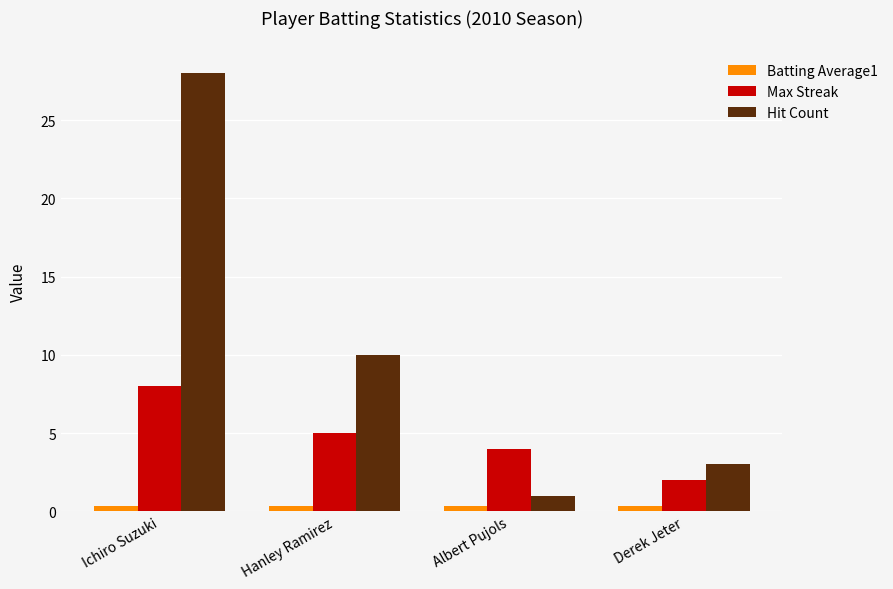

What is the minimum value for Hit Count?

1.0